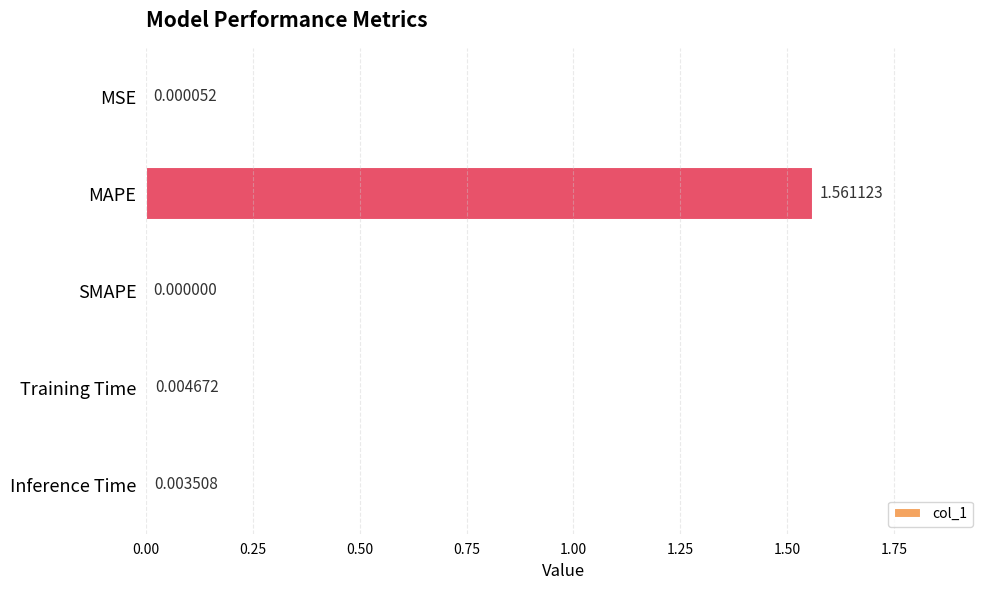

Which has a higher value, SMAPE or MSE?

MSE